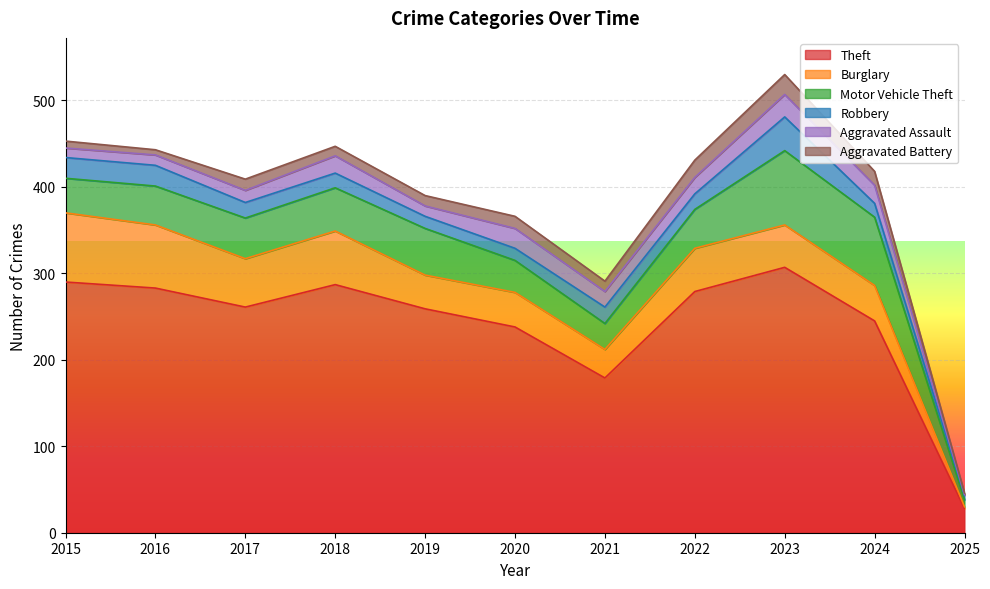

Reading right to left, transcribe all the data shown in this chart.

Theft: 28	245	307	279	179	238	259	287	261	283	290
Burglary: 2	41	49	50	33	40	39	62	56	73	80
Motor Vehicle Theft: 8	79	86	45	30	37	54	50	47	45	40
Robbery: 5	16	39	18	19	14	14	17	18	24	24
Aggravated Assault: 1	21	26	19	18	23	12	20	14	12	11
Aggravated Battery: 2	16	23	20	12	14	12	11	13	6	8